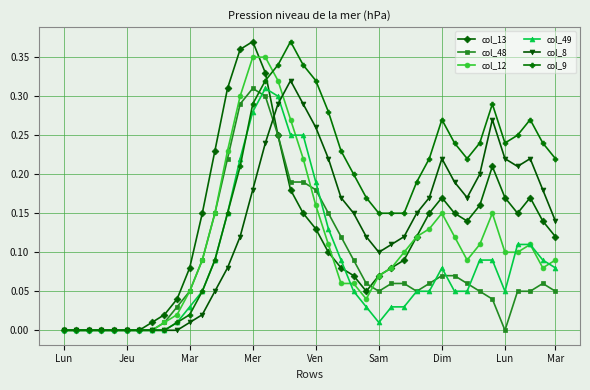

True or false: col_8 has more than 2 interior local peaks.

True